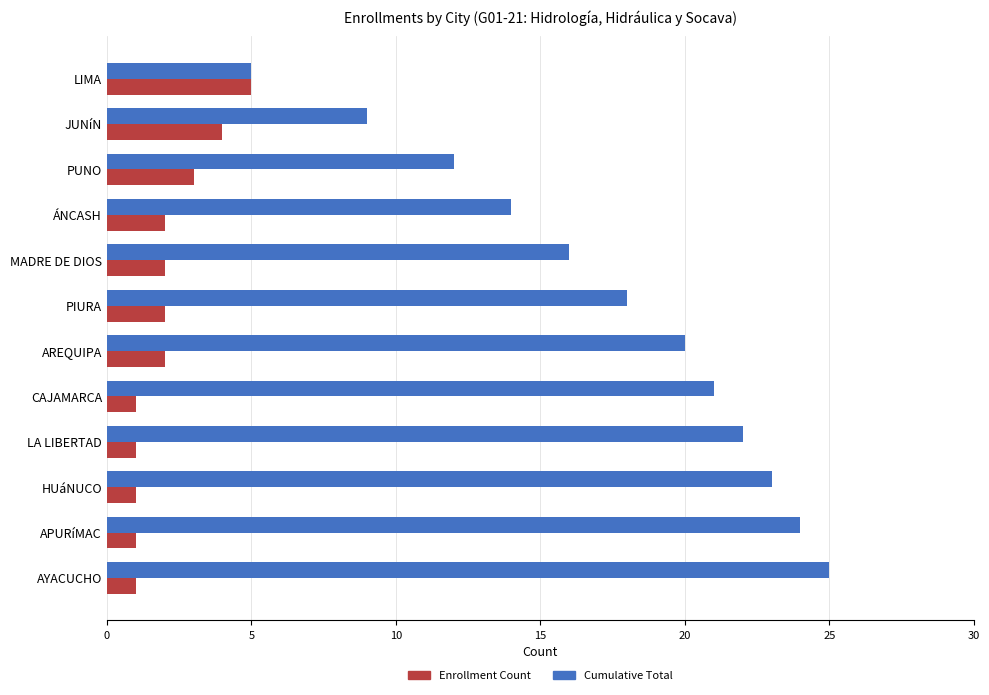

The Cumulative Total series shows 13 at LA LIBERTAD. True or false?

False